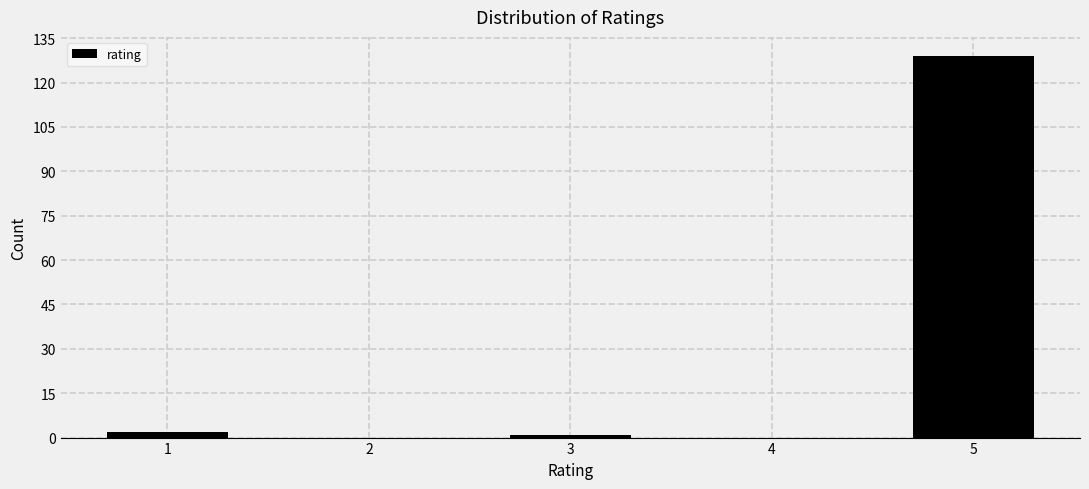

Reading right to left, extract all data points from this chart.

5=129	4=0	3=1	2=0	1=2